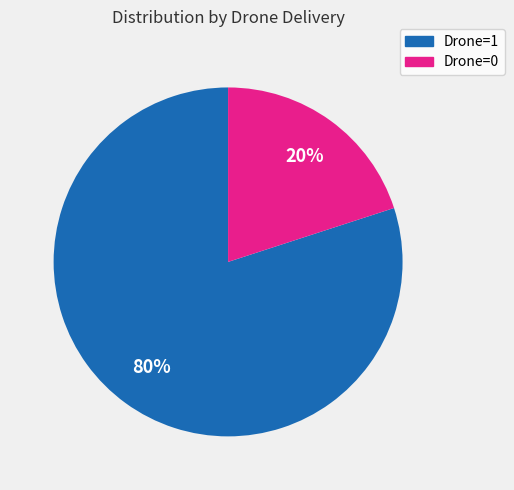

To the nearest percent, what is the difference between the largest and smallest slice percentages?

60%